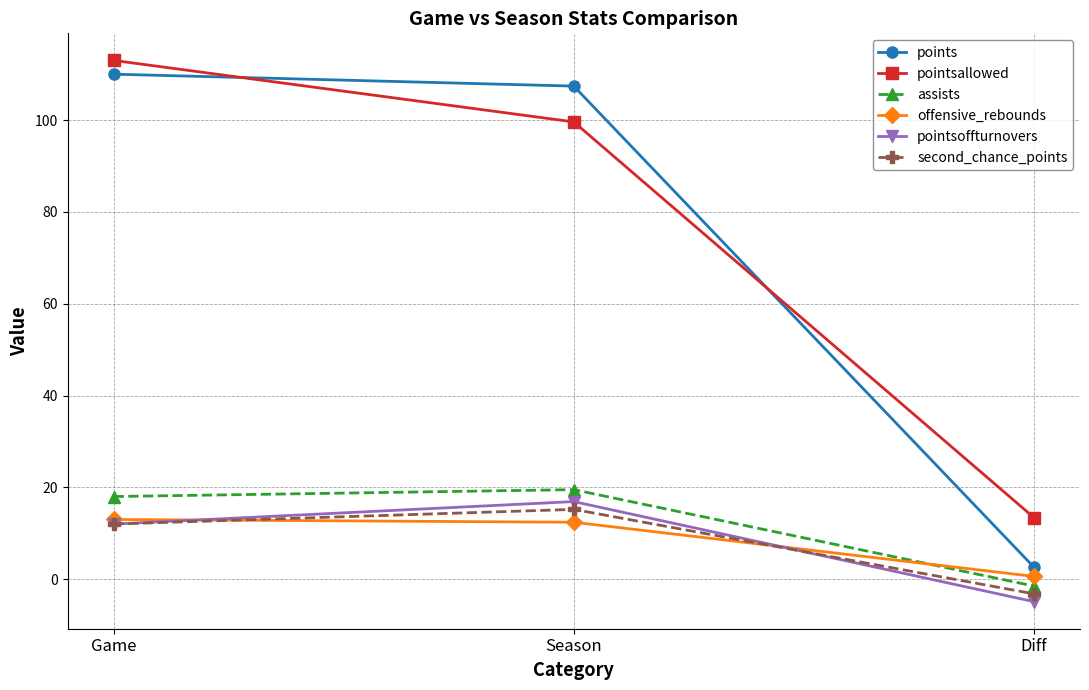

Reading left to right, what are all the values shown in this chart?

points: 110.0	107.4	2.6
pointsallowed: 113.0	99.6	13.4
assists: 18.0	19.5	-1.5
offensive_rebounds: 13.0	12.4	0.6
pointsoffturnovers: 12.0	16.9	-4.9
second_chance_points: 12.0	15.2	-3.2